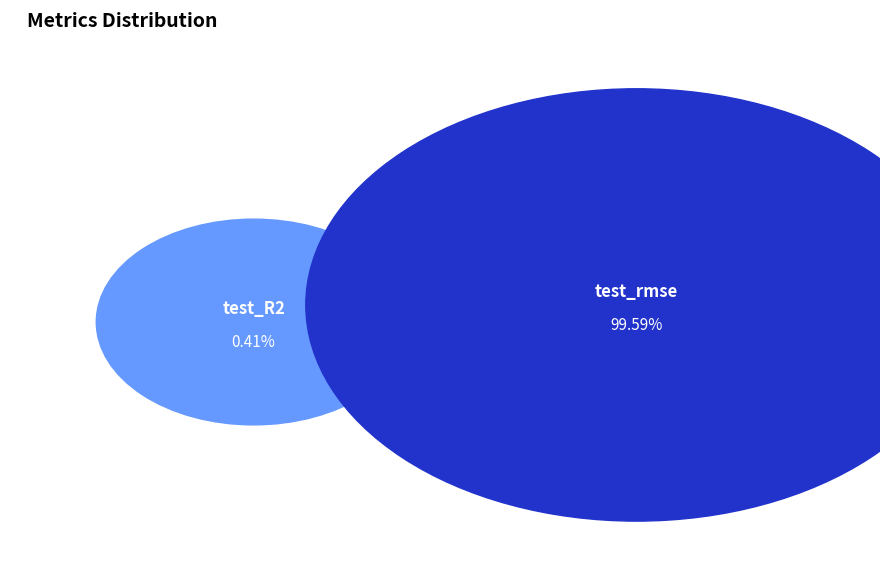

Combined, do test_R2 and test_rmse account for over 50%?

Yes